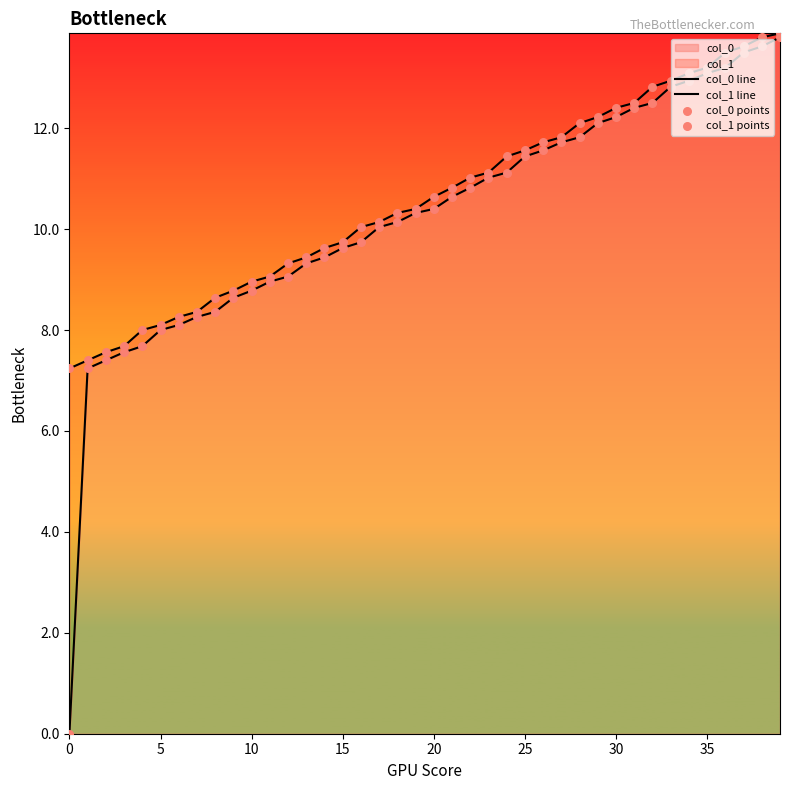

At which category is the sum across all series the highest?

39